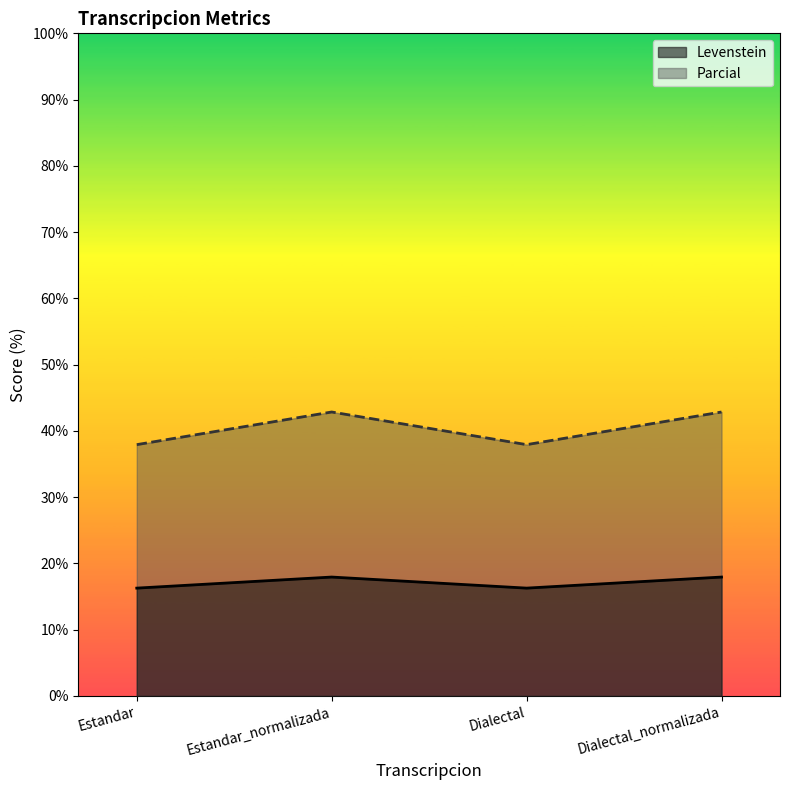

At which category is the sum across all series the highest?

Estandar_normalizada